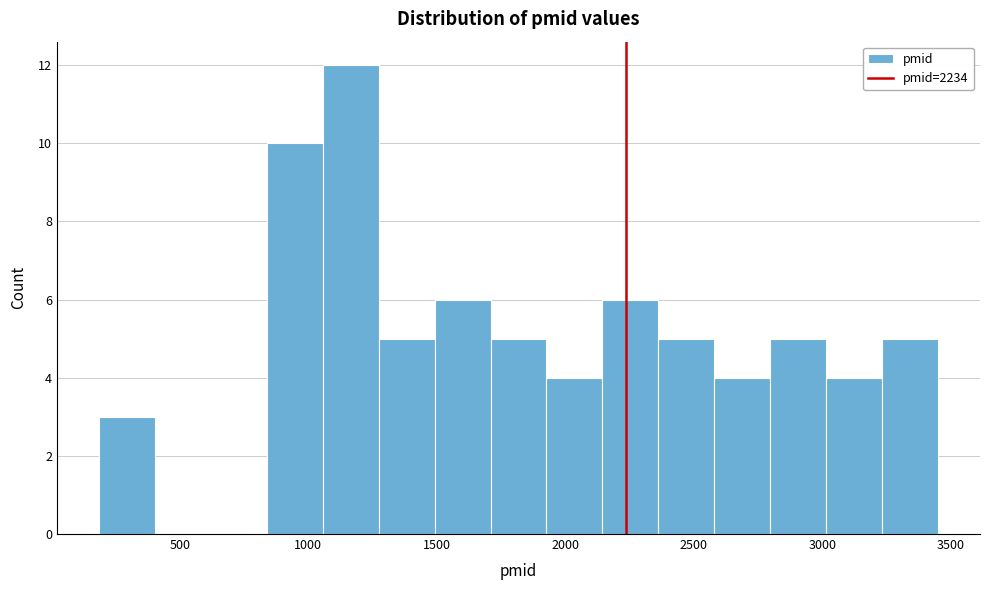

Which range on the x-axis has the tallest bar?

1050 to 1250